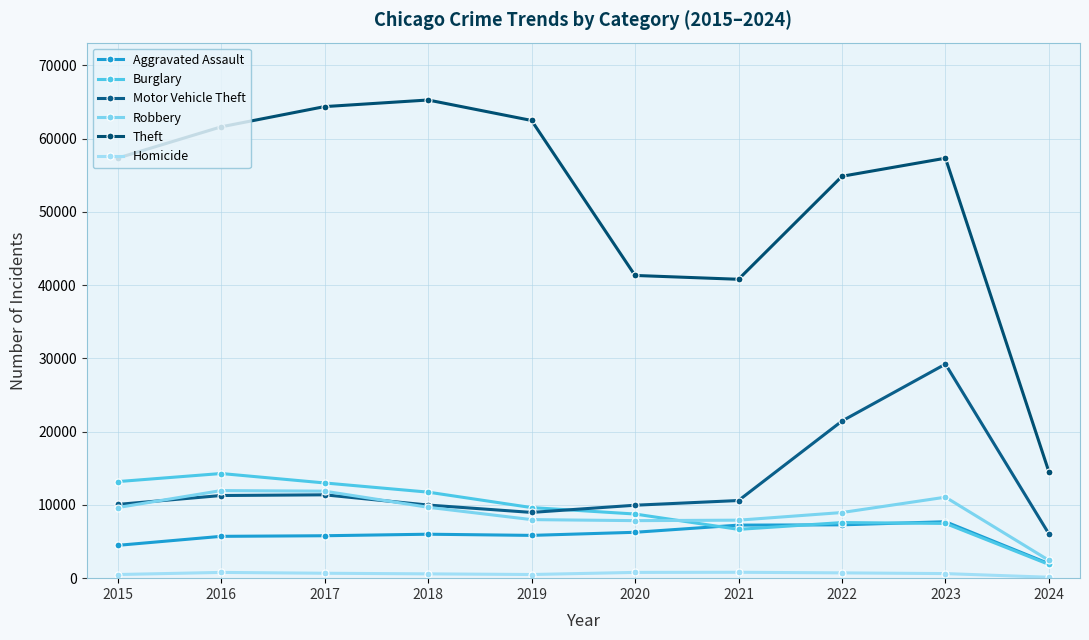

True or false: Homicide and Motor Vehicle Theft cross at least once.

False